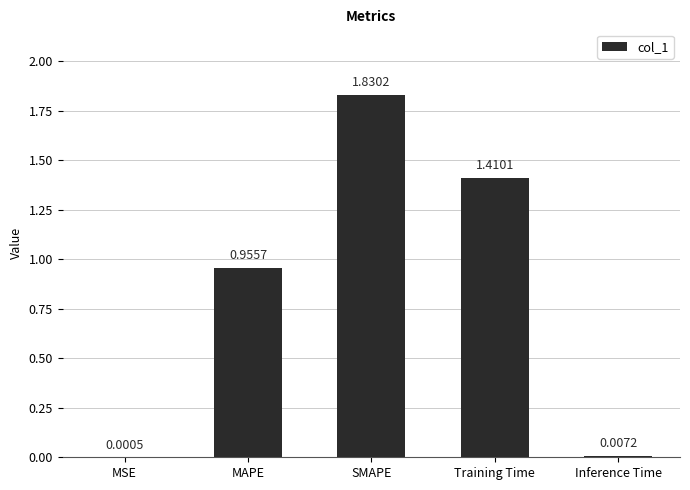

Which category has the highest value across all series?

SMAPE